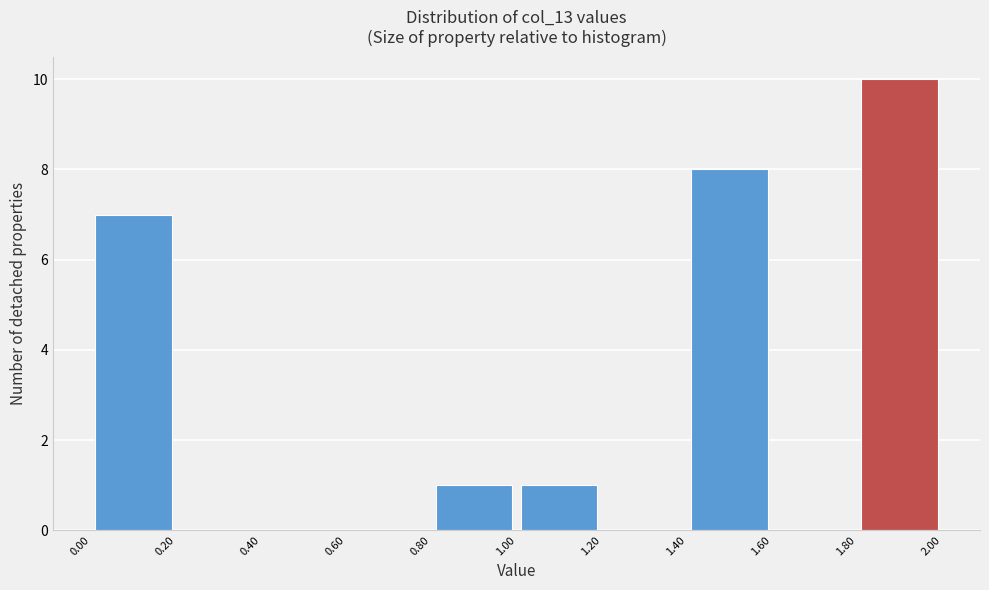

What is the height of the bar covering 0.80 to 1.00 on the x-axis? The values are not printed on the chart, so give them approximately, as read against the axis.

1